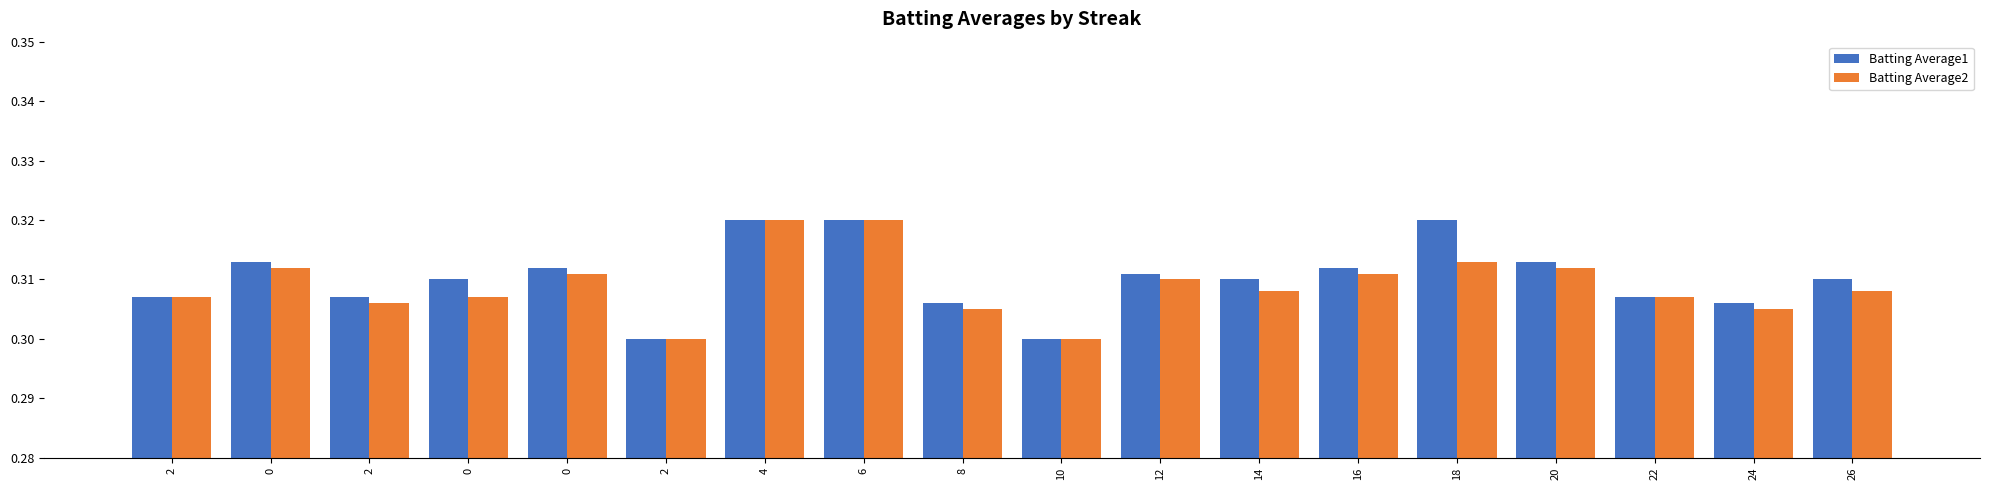

The Batting Average1 series shows 0.3 at 10. True or false?

True